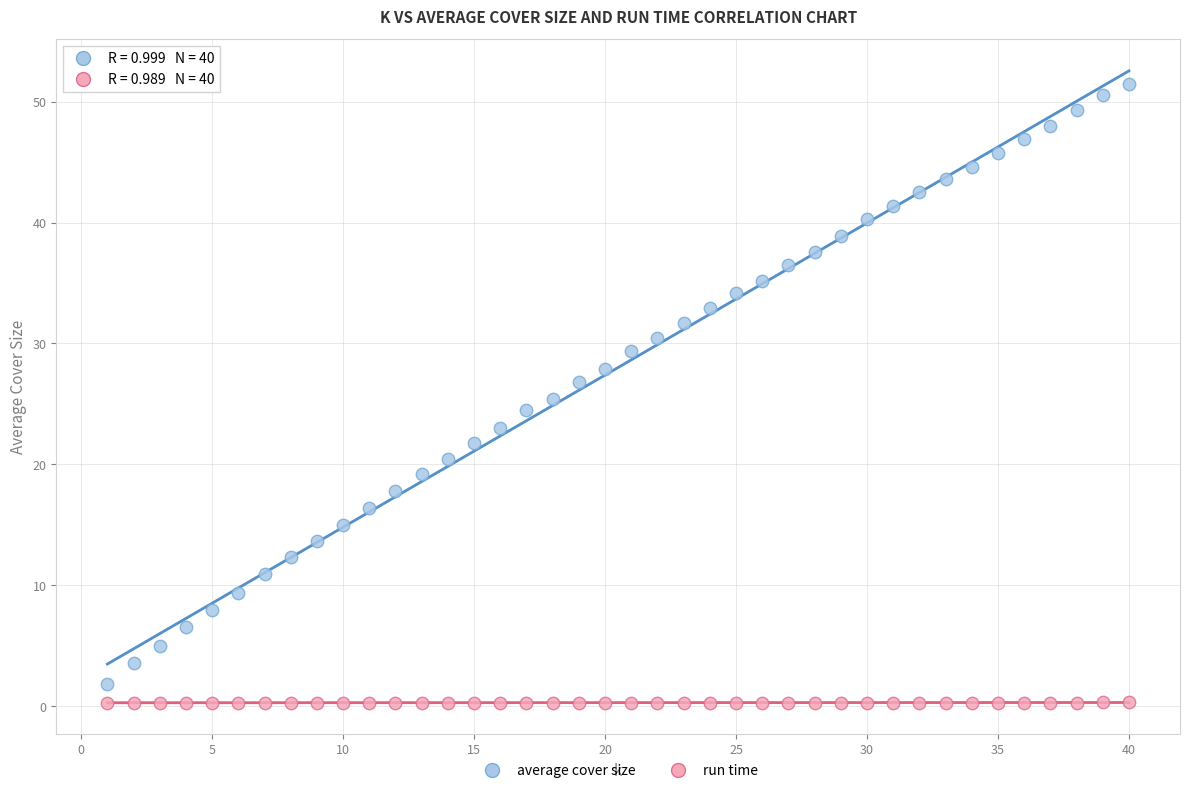

Across all data points, what is the range of Y values (max minus min)?

51.2